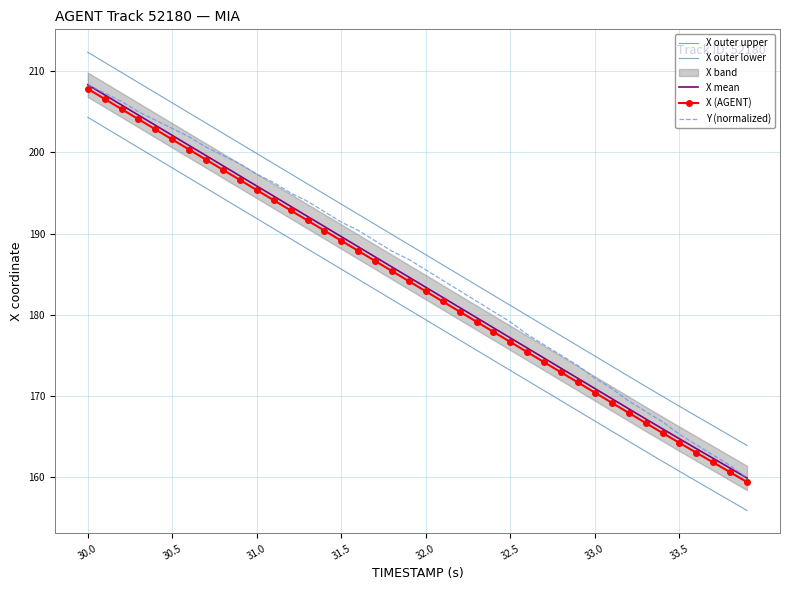

Rank the series by their maximum value, from highest to lowest.

X outer upper, X mean, Y (normalized), X (AGENT), X outer lower